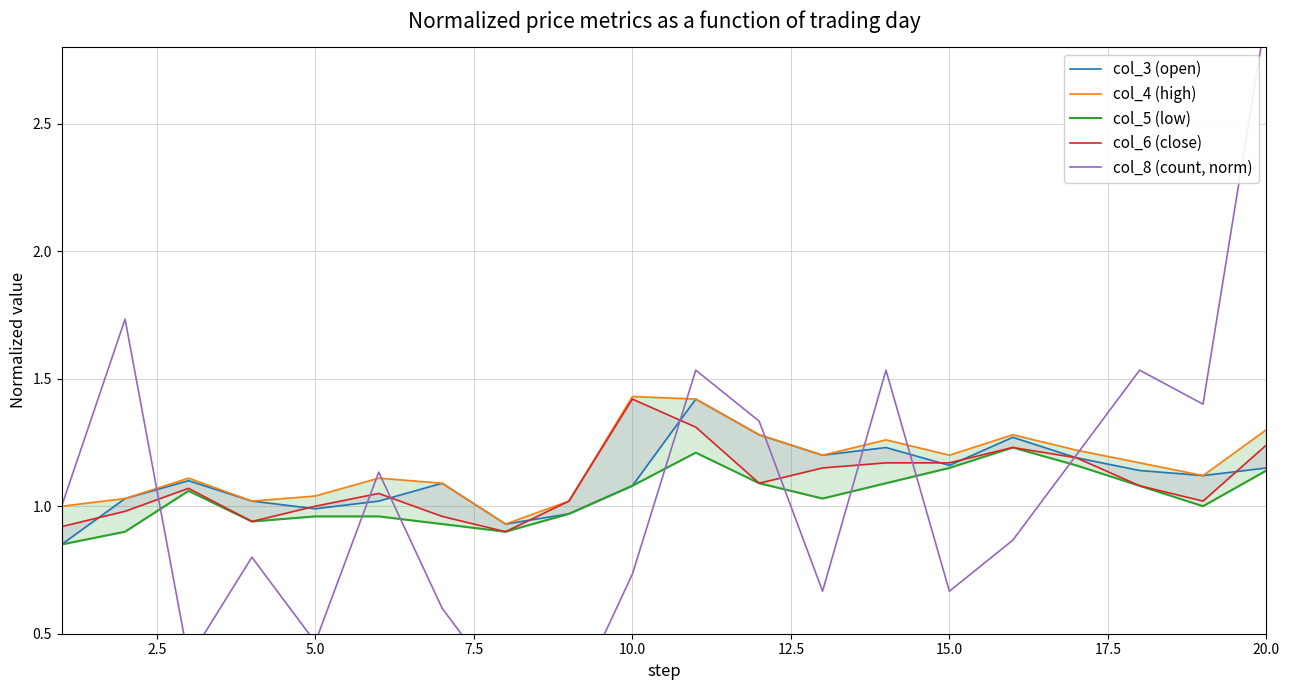

Is it true that col_8 (count, norm) equals 0.3 at 15.0?

False